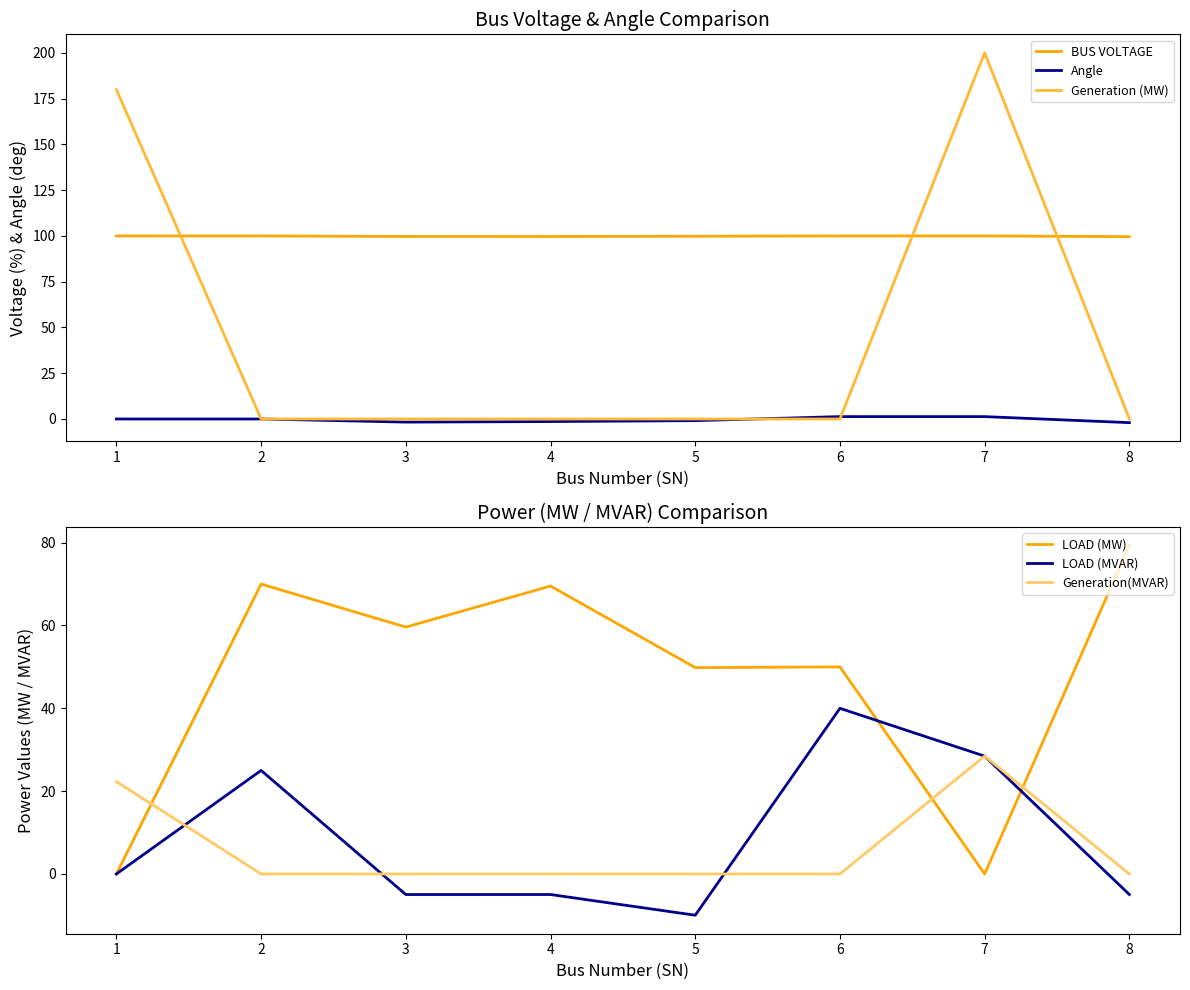

Reading right to left, what are all the values shown in this chart?

BUS VOLTAGE: 99.6	100.0	100.0	99.8	99.7	99.7	100.0	100.0
Angle: -2.0	1.3	1.3	-0.9	-1.4	-1.7	0.0	0.0
Generation (MW): 0.0	200.0	0.0	0.0	0.0	0.0	0.0	179.9
LOAD (MW): 79.3	0.0	50.0	49.8	69.5	59.6	70.0	0.0
LOAD (MVAR): -5.0	28.4	40.0	-10.0	-5.0	-5.0	25.0	0.0
Generation(MVAR): 0.0	28.4	0.0	0.0	0.0	0.0	0.0	22.3